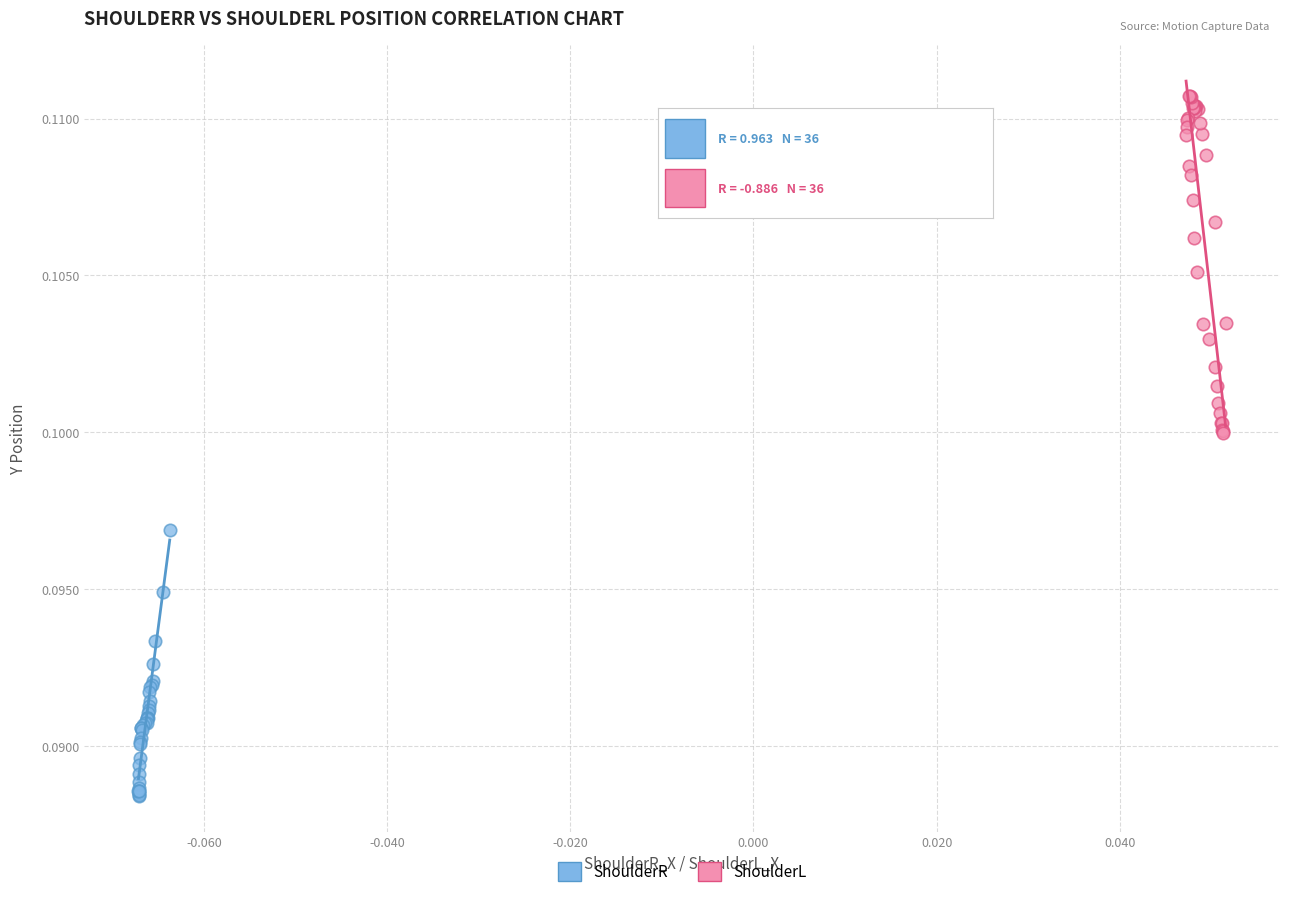

Which series contains the highest Y value?

ShoulderL